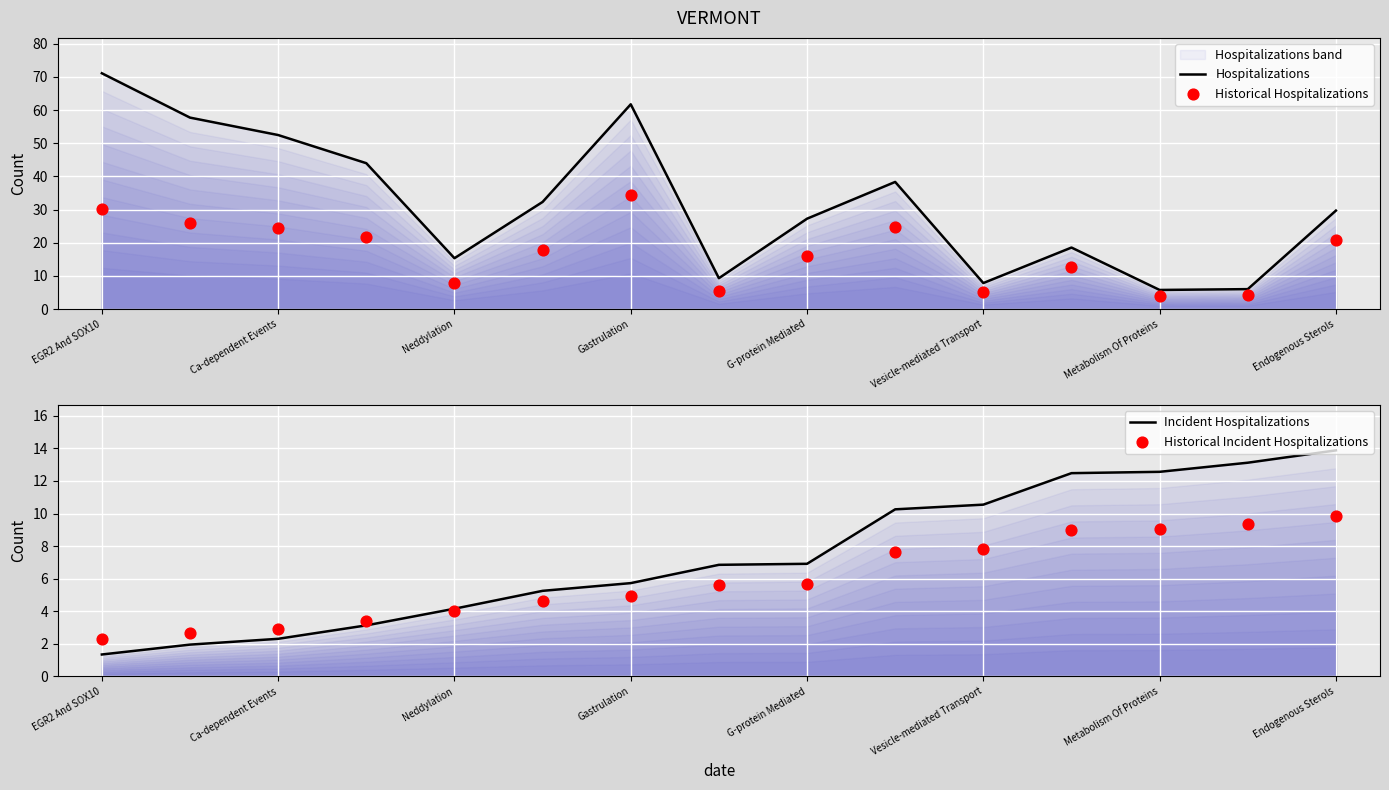

Which series contains the highest Y value?

Hospitalizations